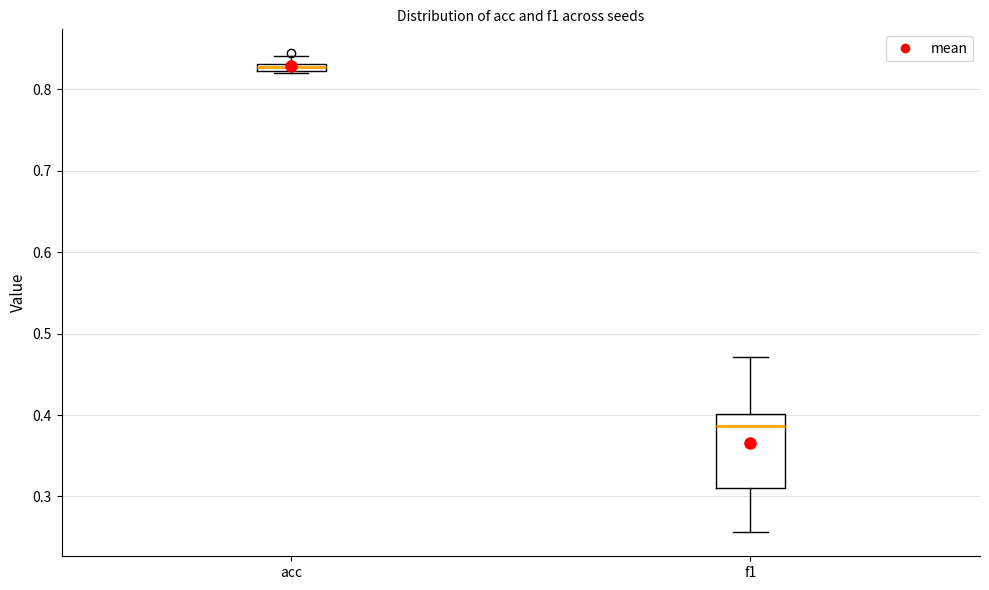

Which box's median line is the highest?

acc